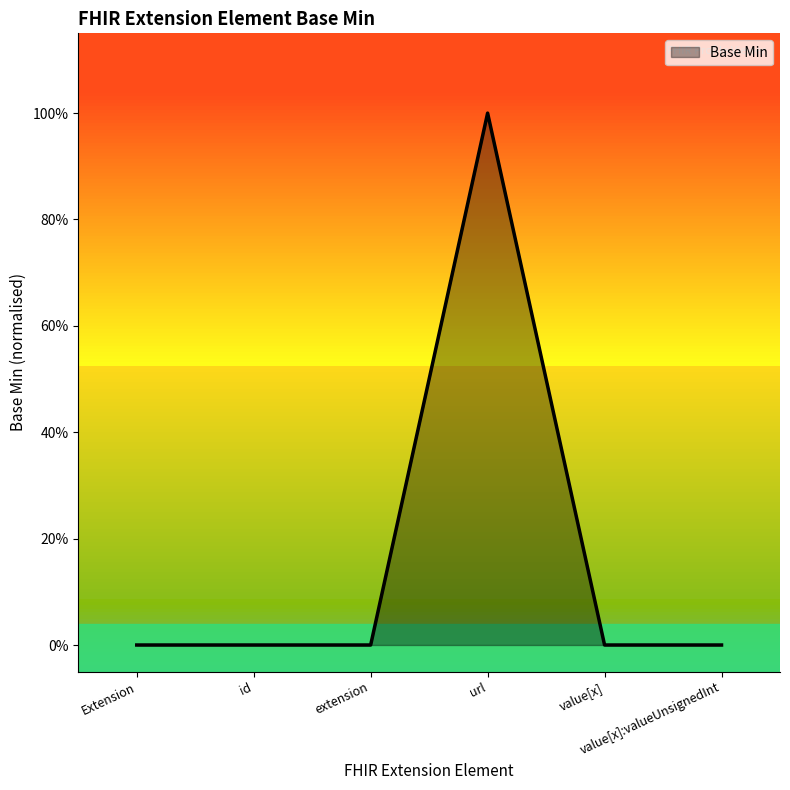

Rank the categories by value from lowest to highest.

Extension, id, extension, value[x], value[x]:valueUnsignedInt, url